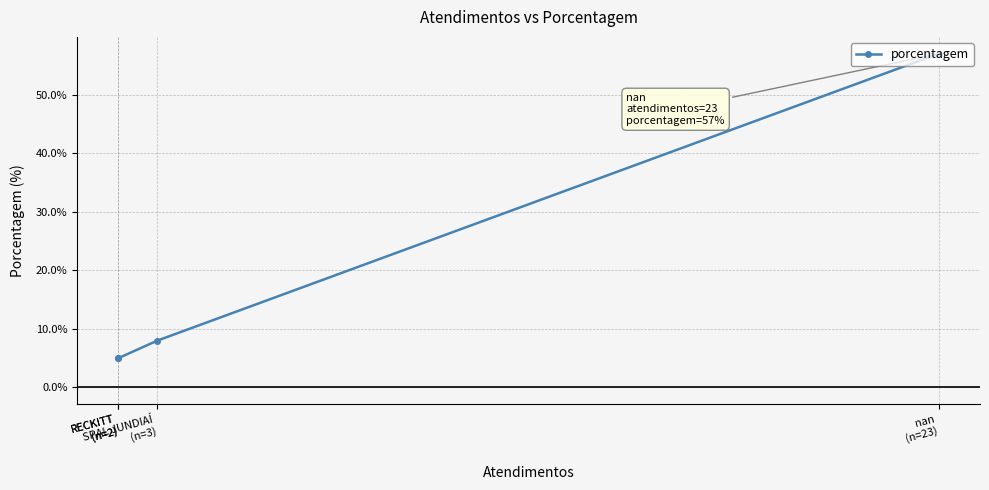

Approximately how many times larger is the value at SPAL JUNDIAÍ
(n=3) compared to RECKITT
(n=2)?

1.6